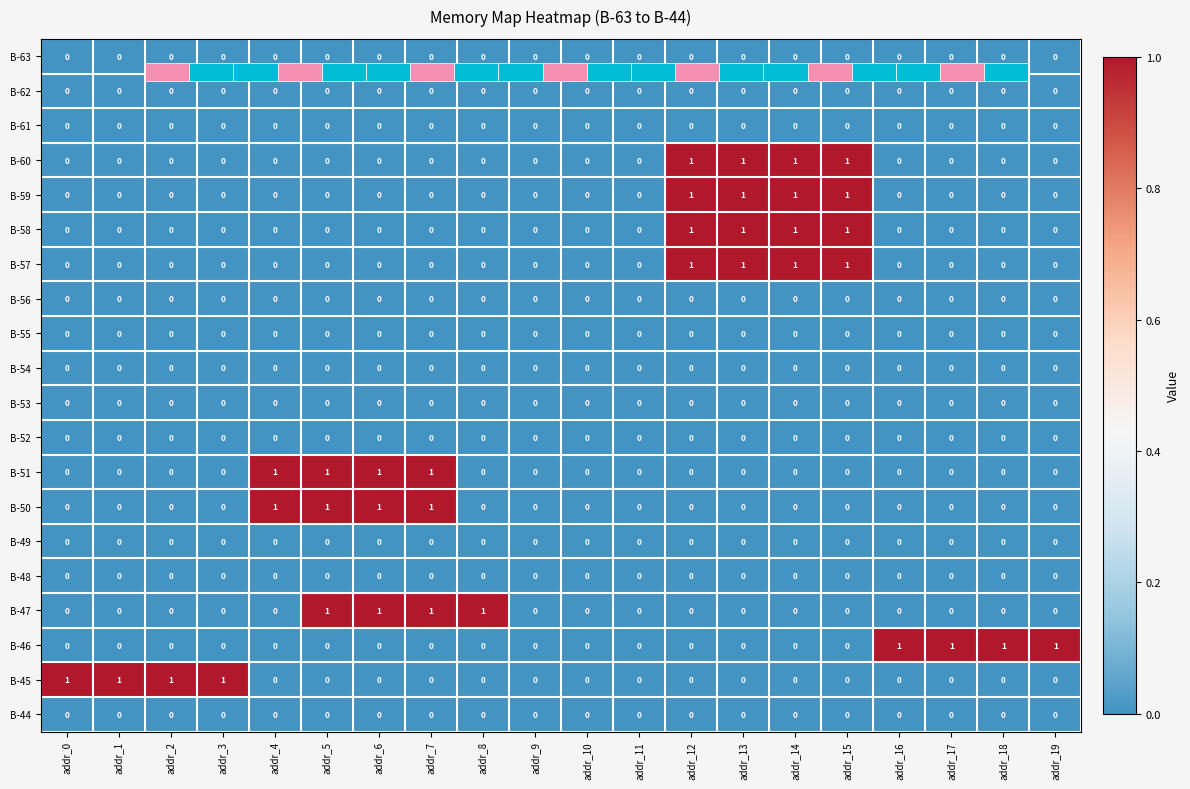

Count the number of categories in the chart.

20